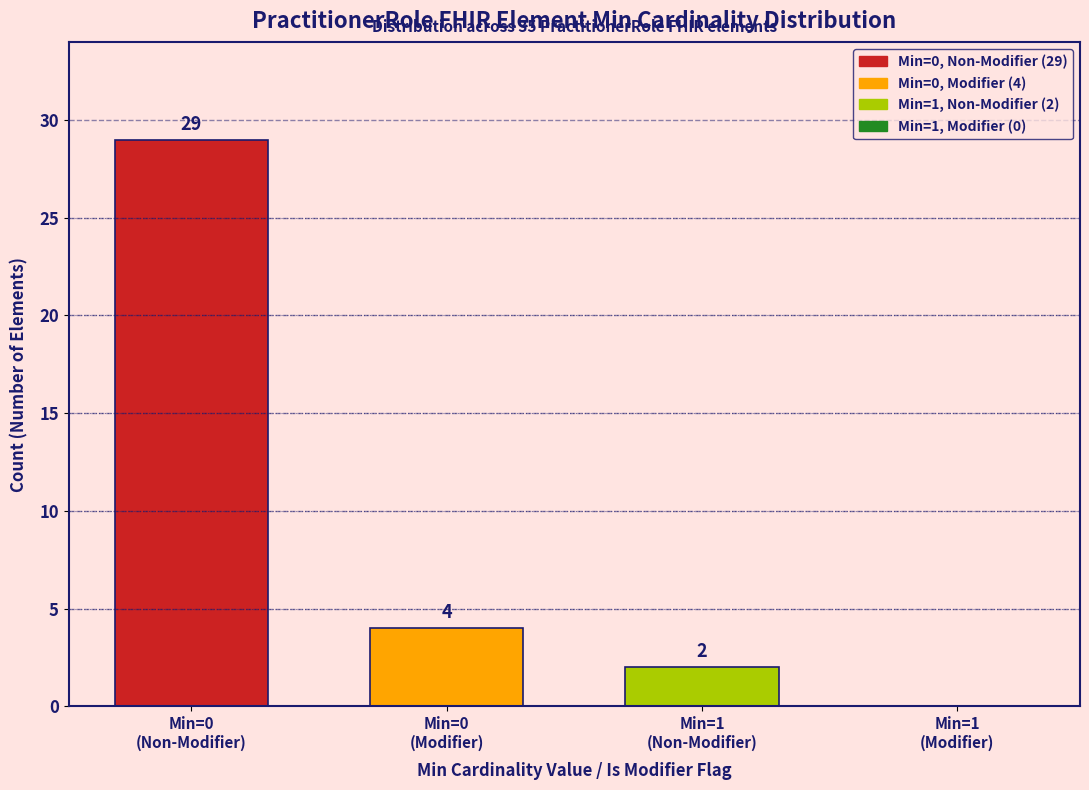

What is the sum of all values?

35